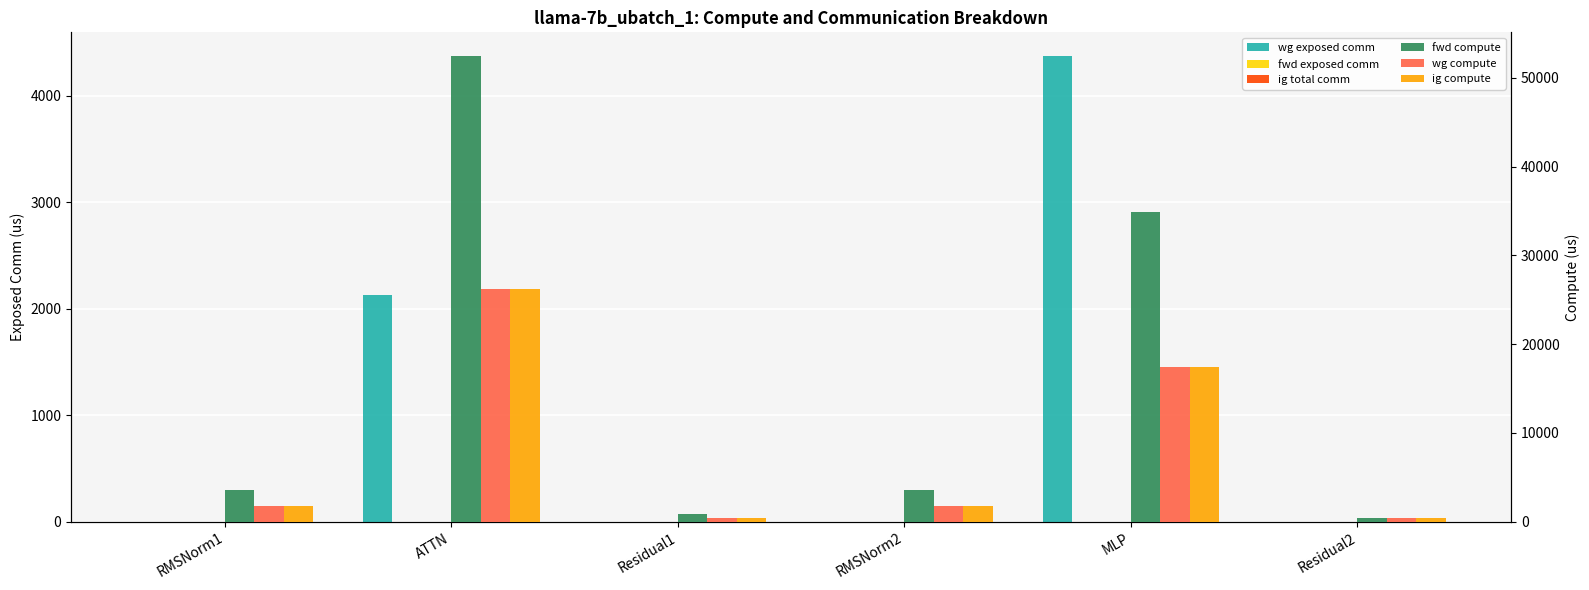

Reading right to left, transcribe all the data shown in this chart.

wg exposed comm: 0.0	4376.9	0.0	0.0	2132.3	0.0
fwd exposed comm: 0.0	0.0	0.0	0.0	0.0	0.0
ig total comm: 0.0	0.0	0.0	0.0	0.0	0.0
fwd compute: 434.6	34947.1	3588.1	869.2	52514.0	3588.1
wg compute: 434.6	17473.5	1794.0	434.6	26257.0	1794.0
ig compute: 434.6	17473.5	1794.0	434.6	26257.0	1794.0